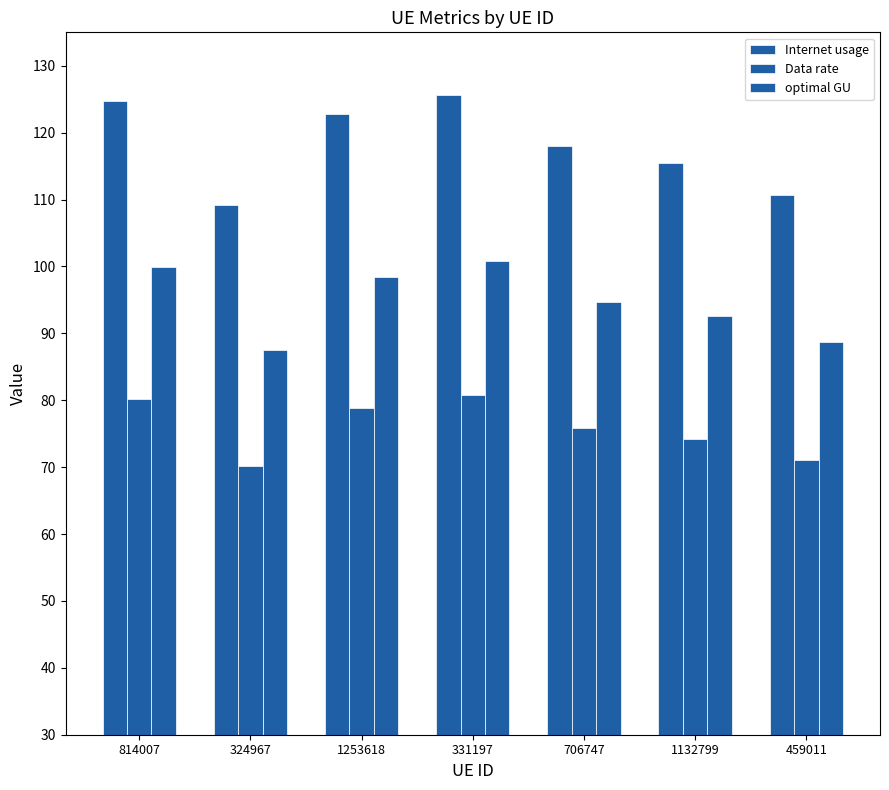

What is the difference between the Data rate values at 459011 and 706747?

4.7